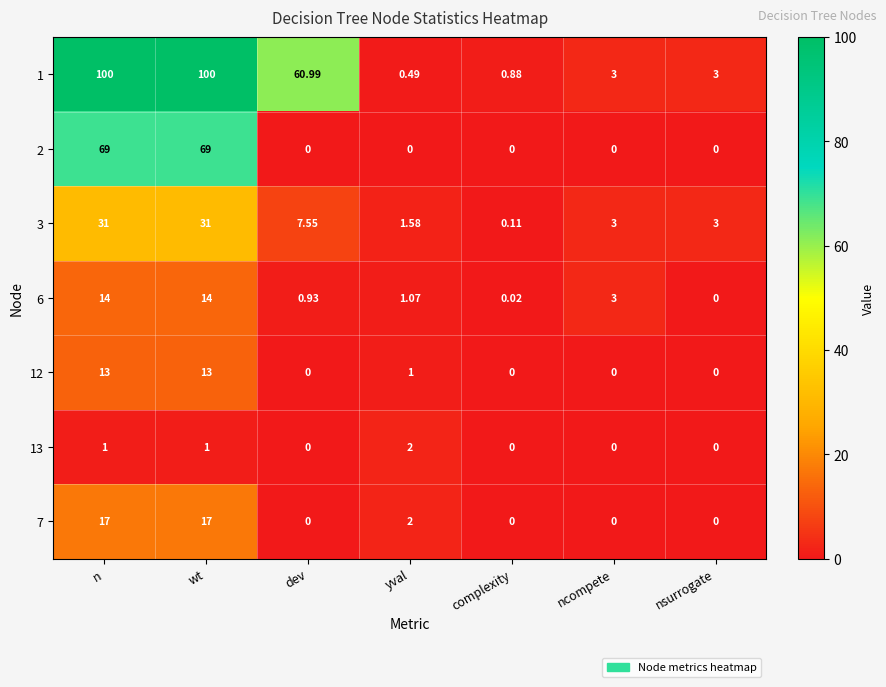

Between yval and ncompete, which series saw the biggest shift?

1